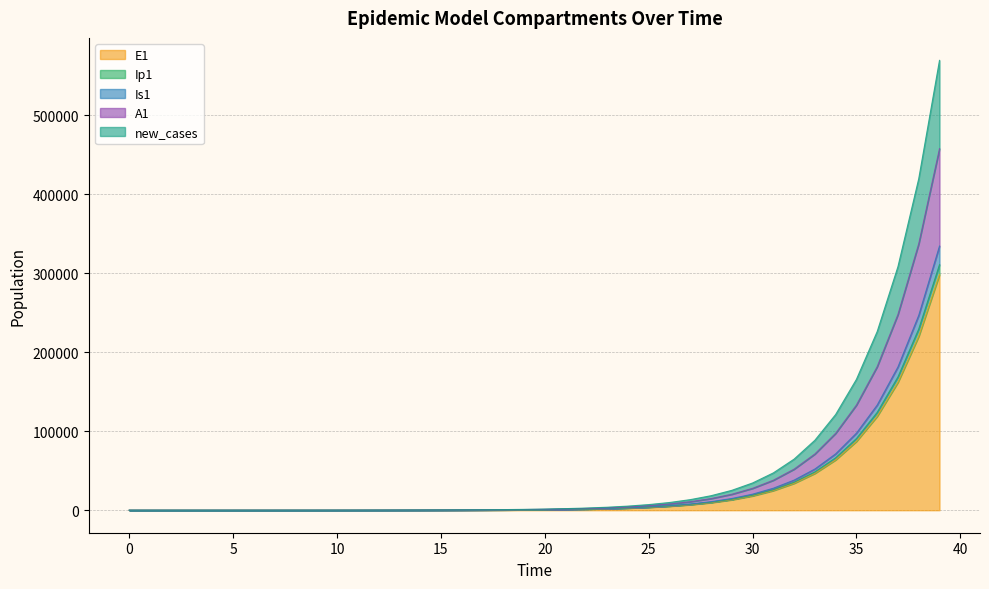

The value of Ip1 at 39 is 353874.0. True or false?

False